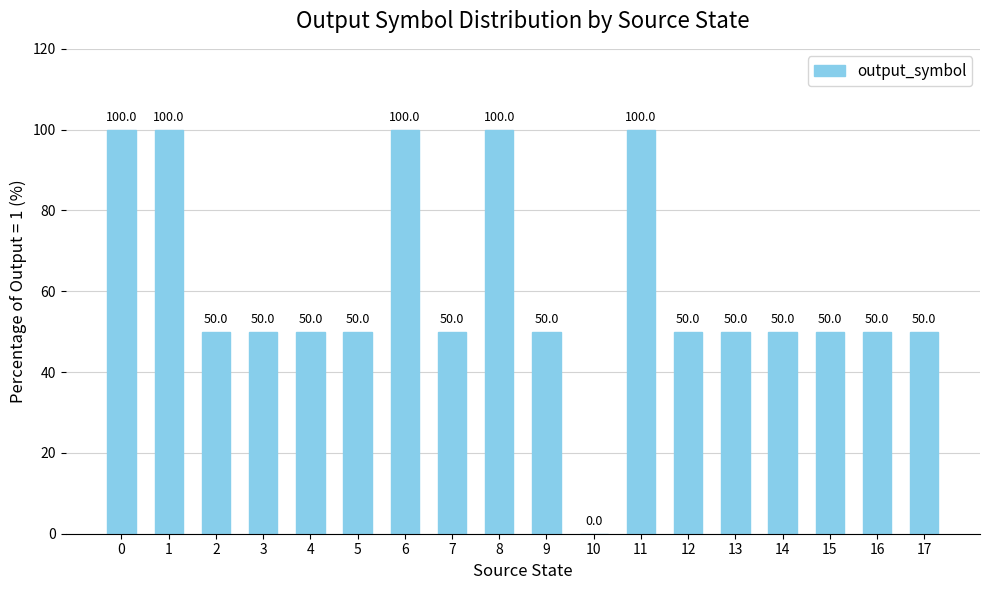

What is the sum of the values at 7 and 6?

150